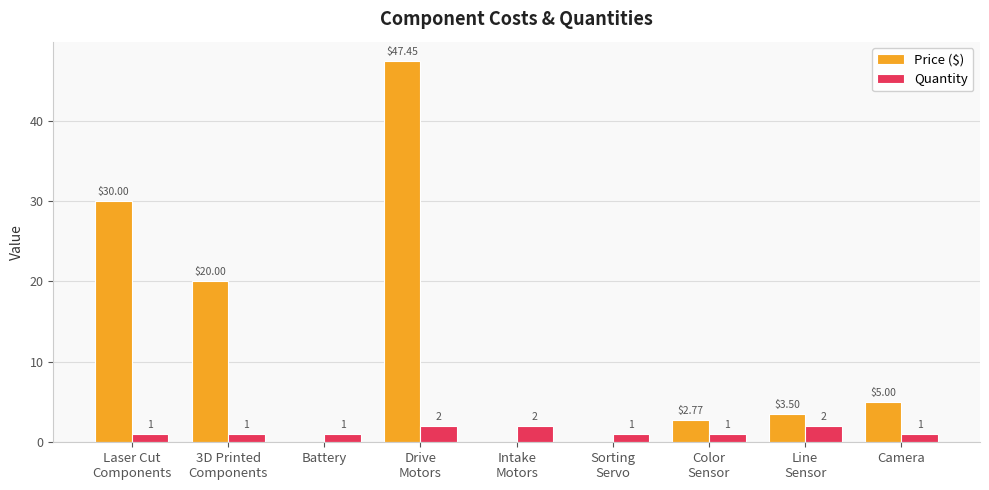

What is the sum of all Quantity values?

12.0